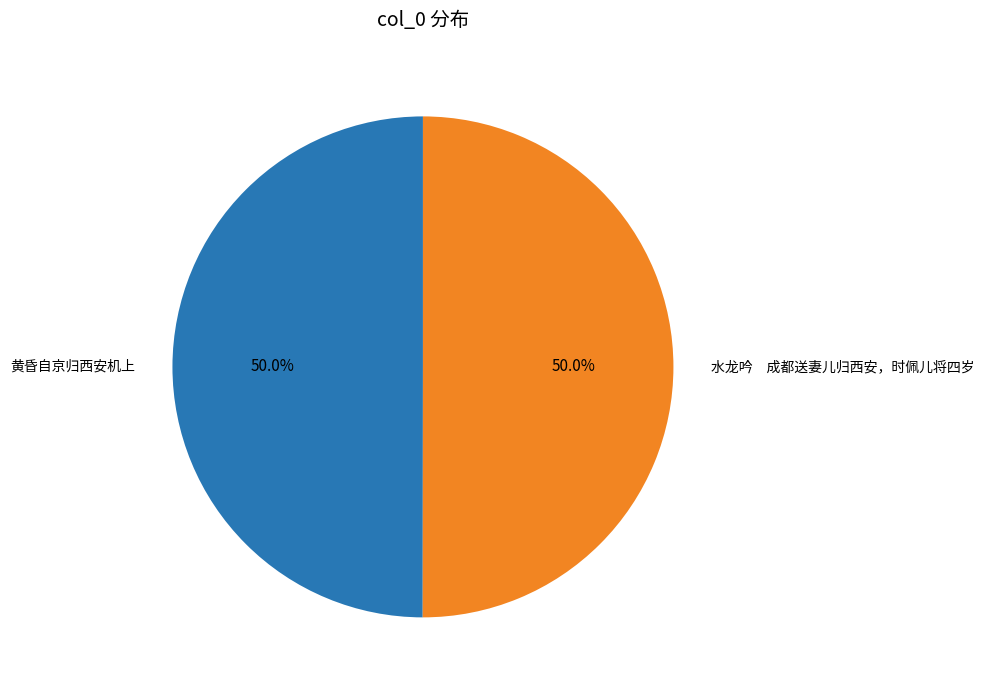

Approximately how many times larger is the value at 黄昏自京归西安机上 compared to 水龙吟 成都送妻儿归西安，时佩儿将四岁?

1.0